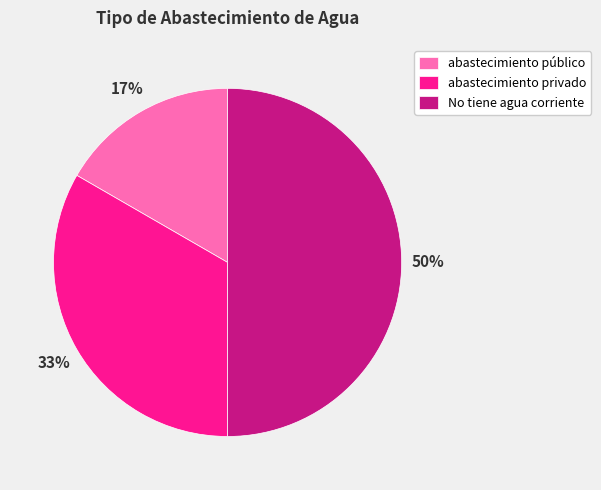

Does abastecimiento público account for over 50% of the chart?

No